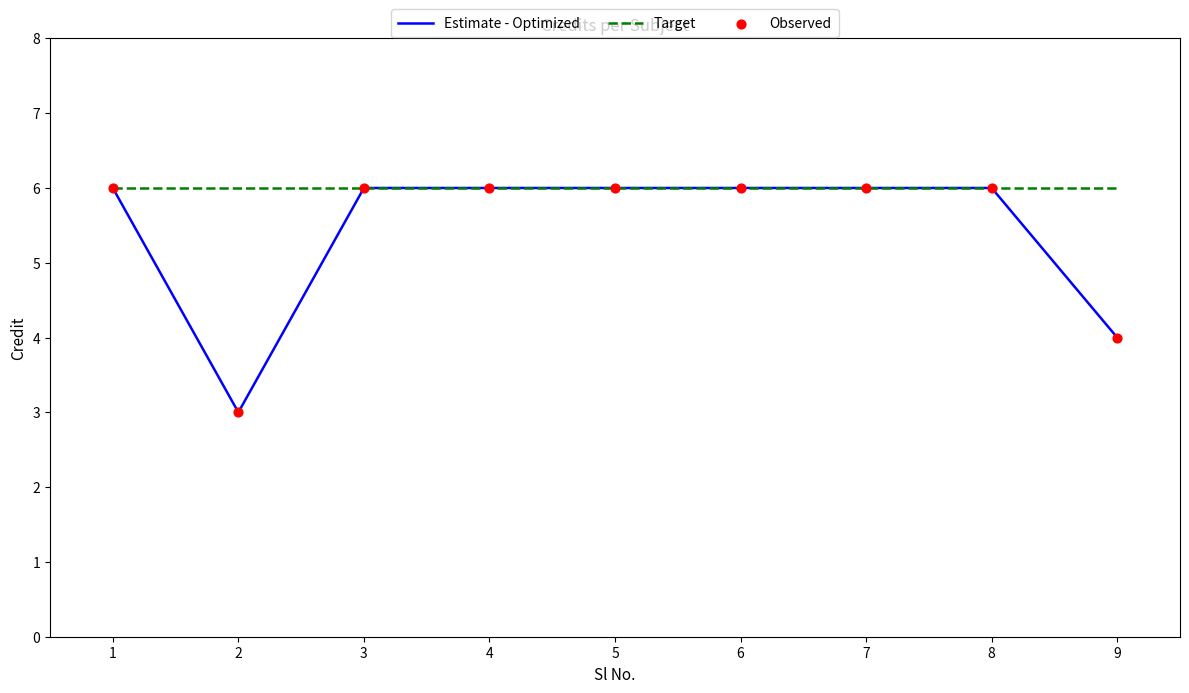

At how many categories does at least one series exceed 5?

9